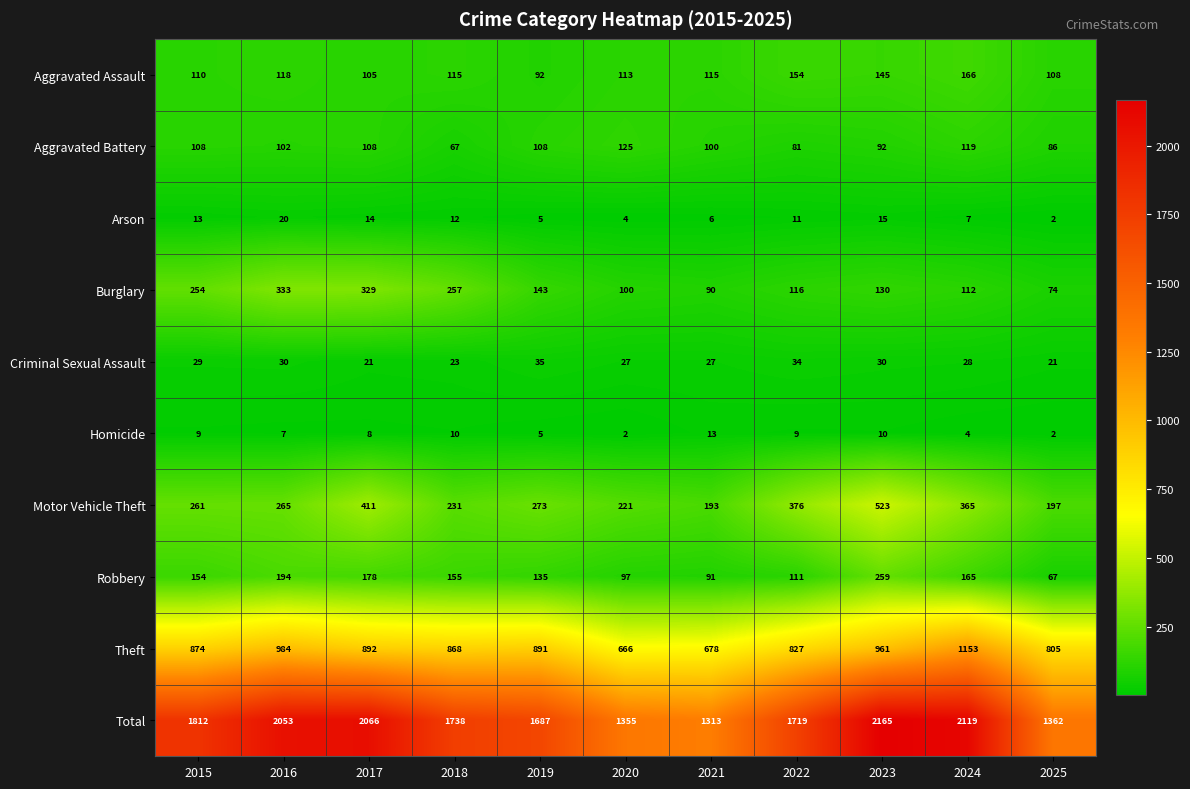

Count the number of categories in the chart.

11